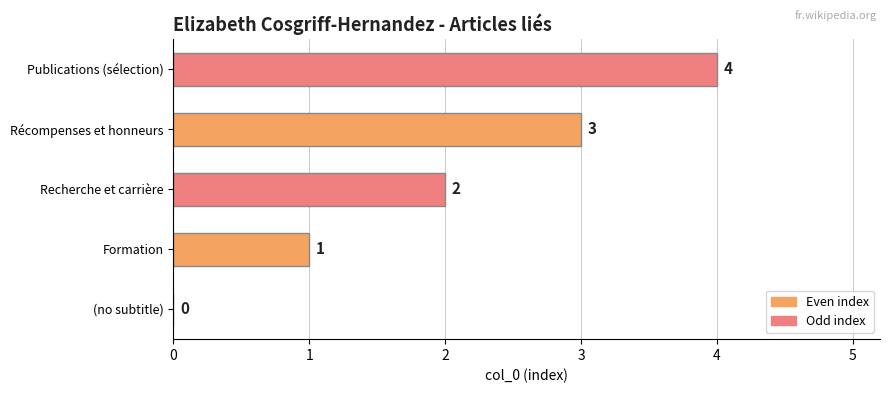

How many categories are shown in the chart?

5